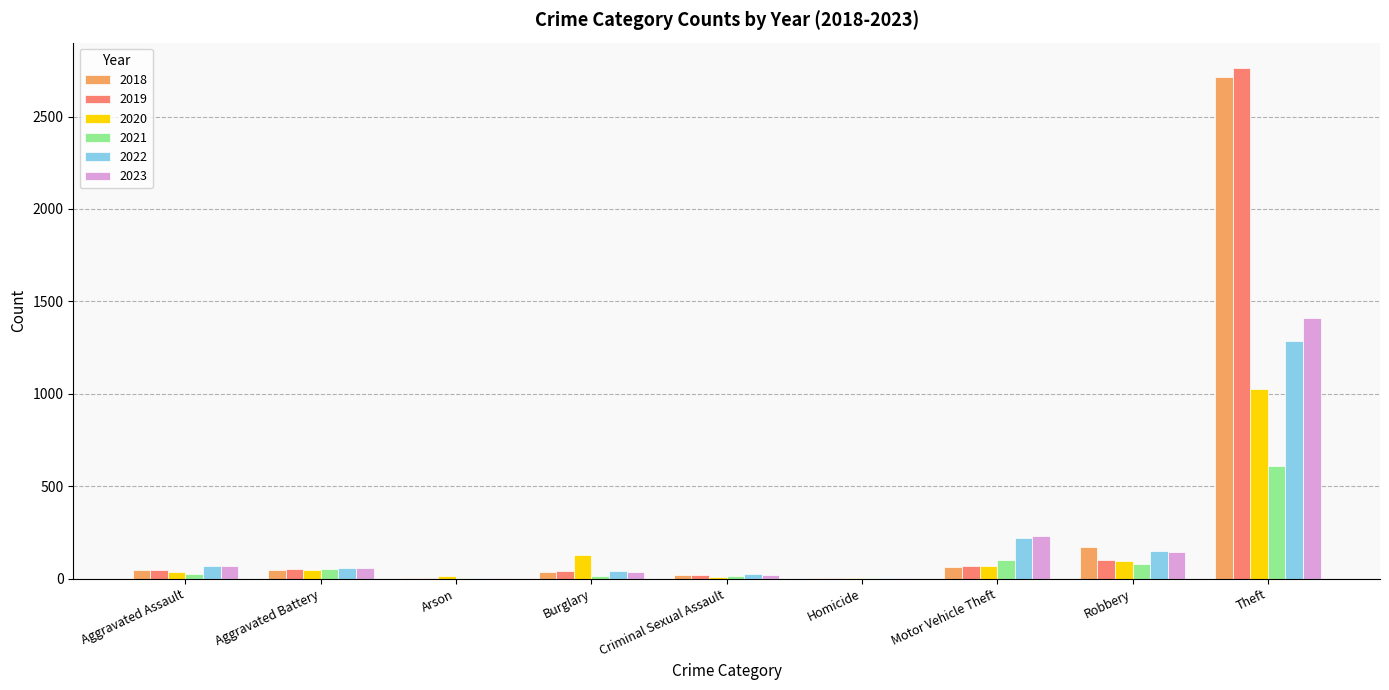

The 2019 series shows 39 at Burglary. True or false?

True